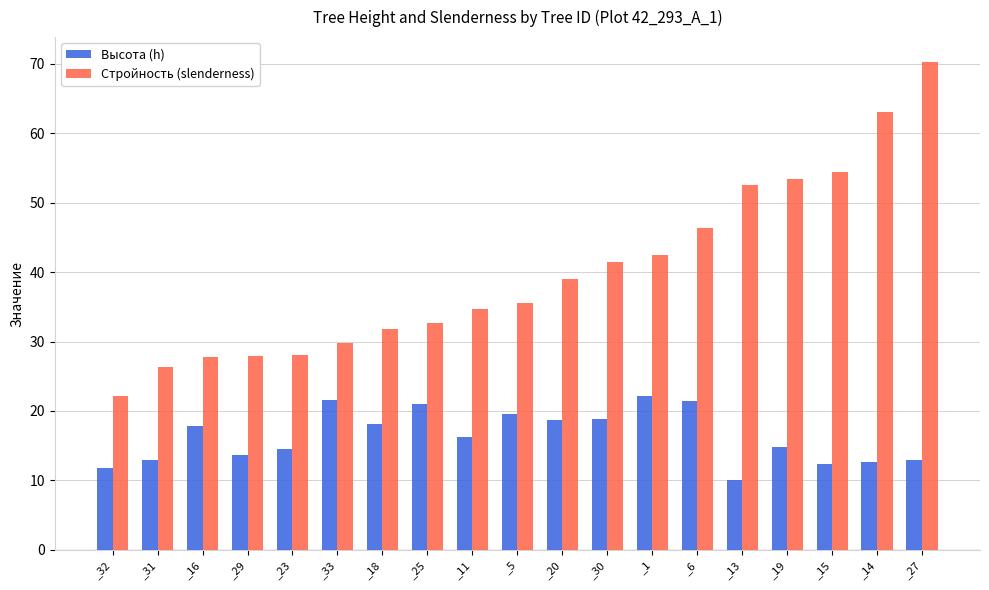

Rank the series by their average value, from highest to lowest.

Стройность (slenderness), Высота (h)